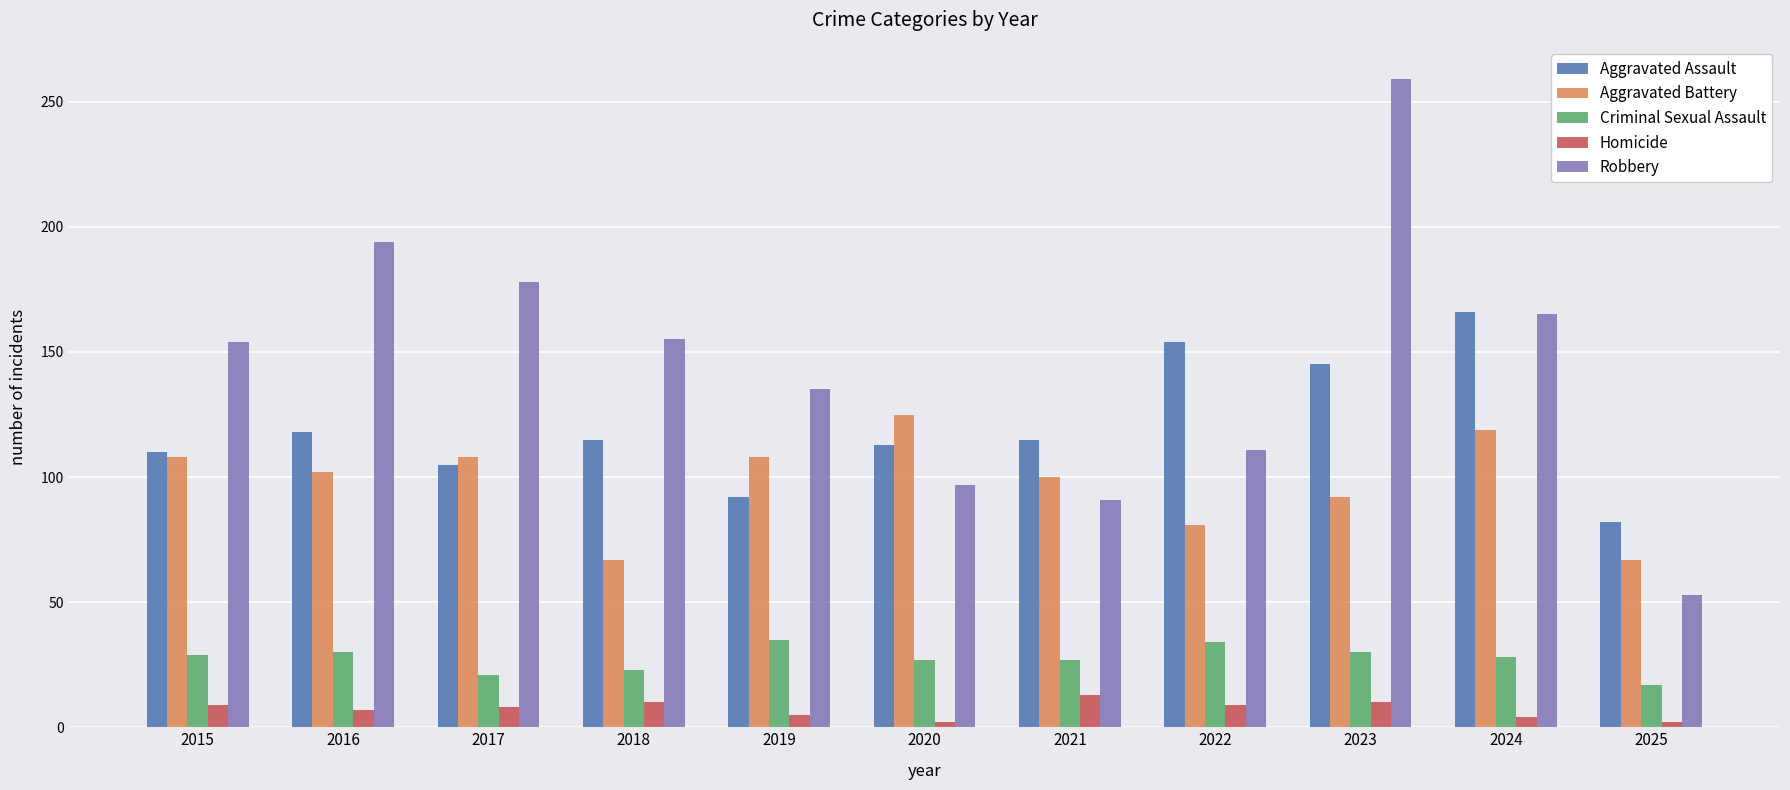

How many values in the Aggravated Battery series are below 102?

5